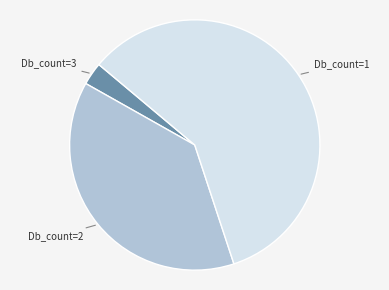

Does any single category account for the majority?

Yes